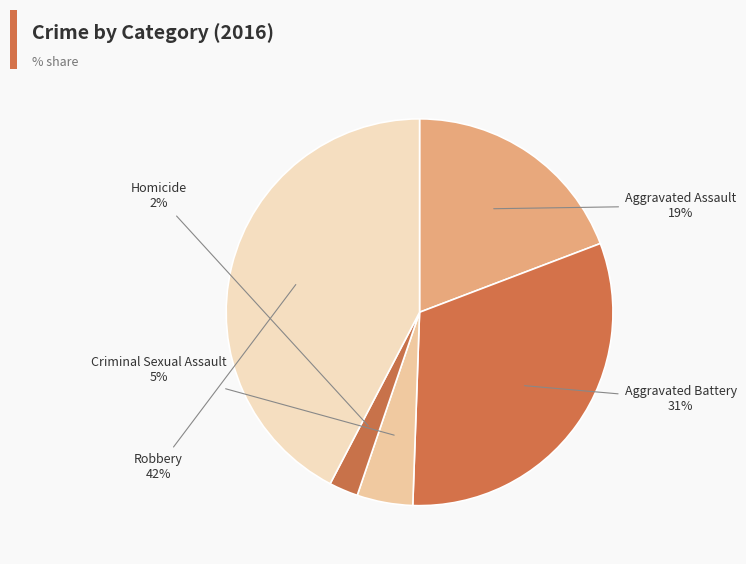

To the nearest percent, what percentage of the pie is Aggravated Battery?

31%